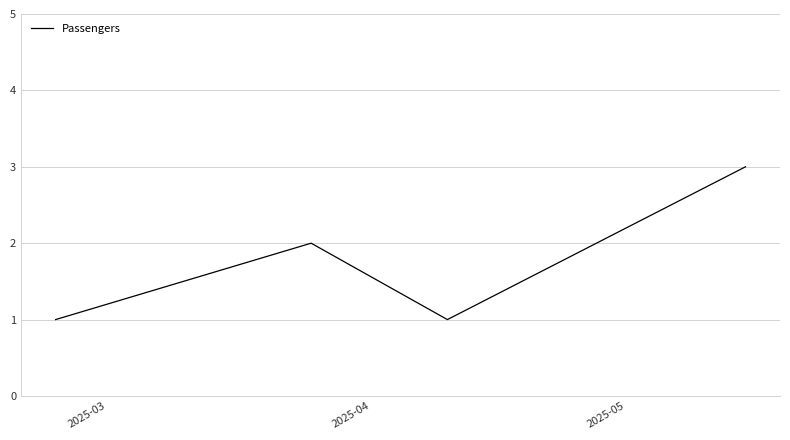

Is this an area chart (filled region under the line)?

No